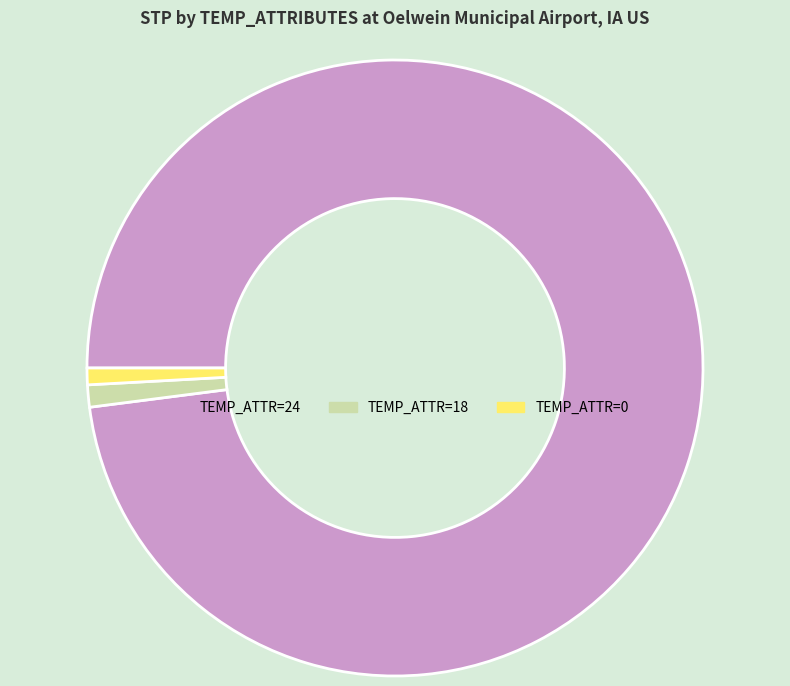

Does any single category account for the majority?

Yes